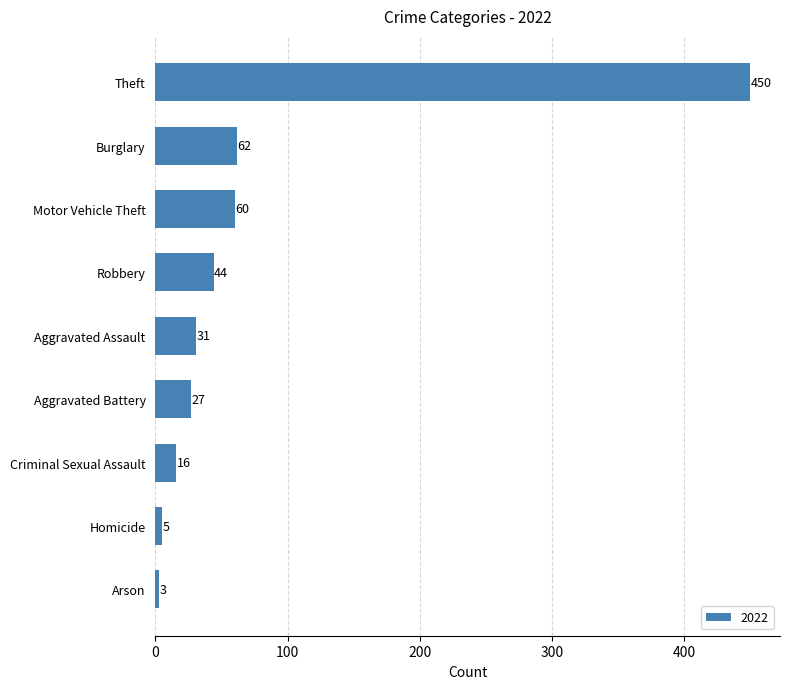

What is the minimum value shown in the chart?

3